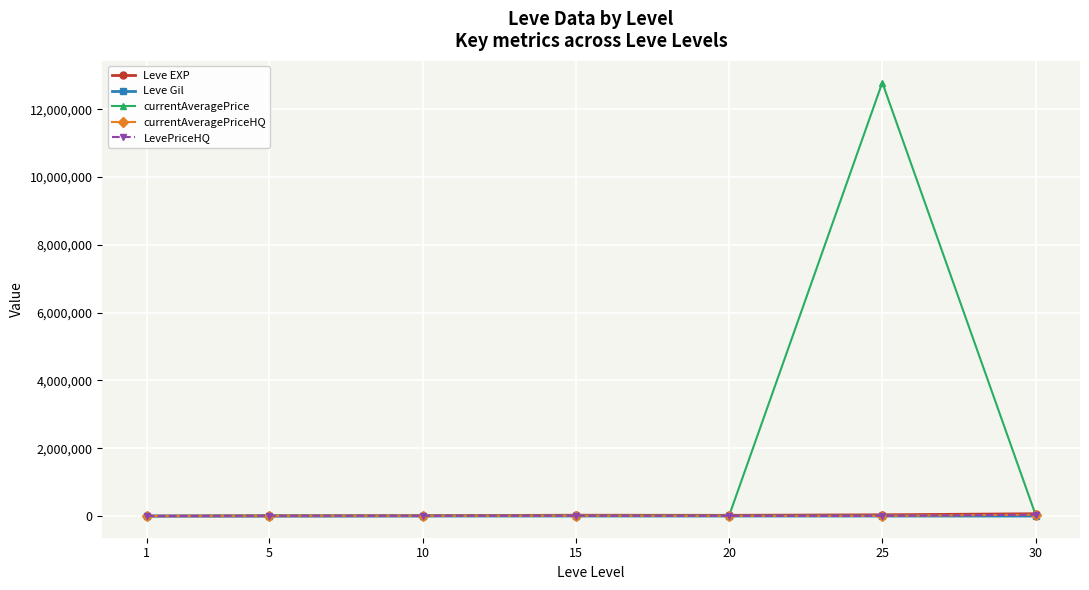

Where do currentAveragePrice and LevePriceHQ first cross each other?

20 and 25